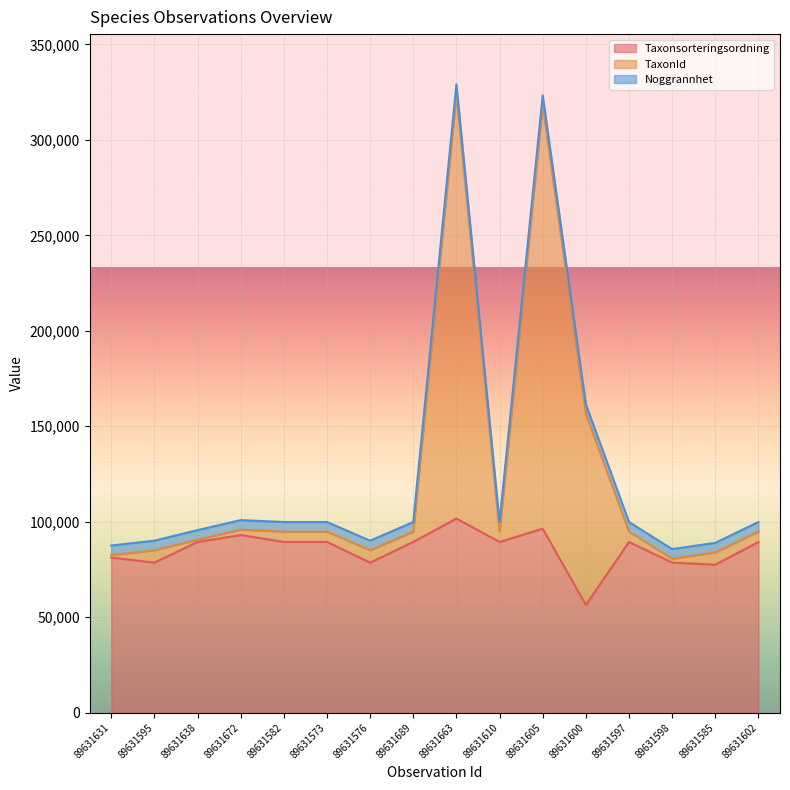

Is the value of TaxonId at 89631663 greater than the value of Taxonsorteringsordning at 89631598?

Yes